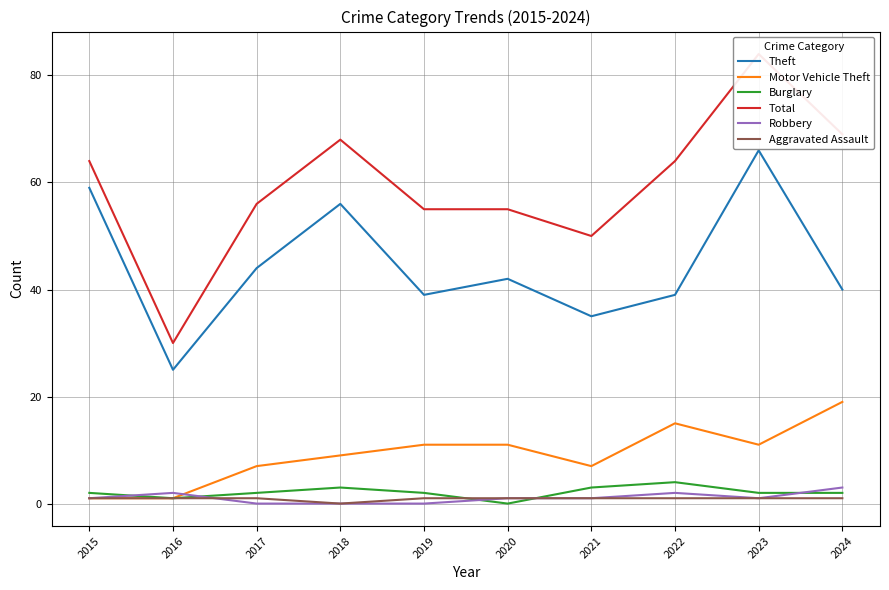

Which category has the lowest value across all series?

2020